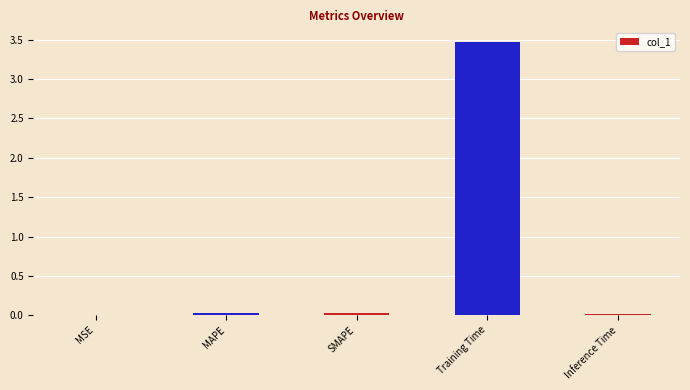

Between Training Time and MAPE, which is larger?

Training Time